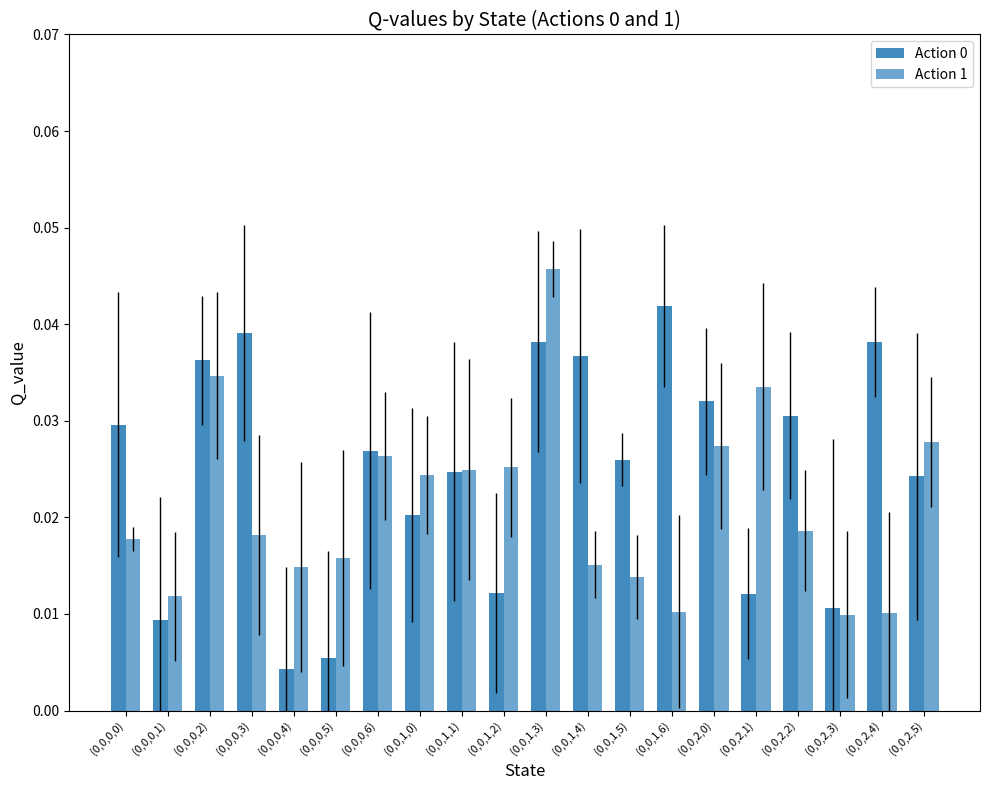

Which series has the largest range (max minus min)?

Action 0